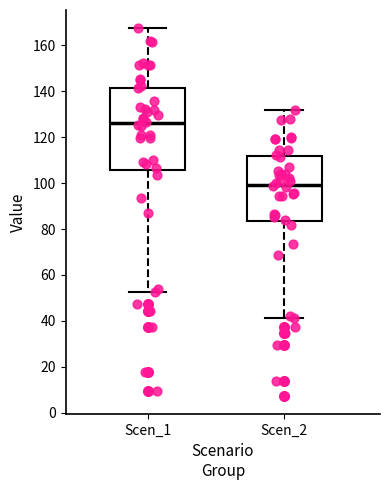

Reading left to right, transcribe this box plot: for each box, give where its median line is, the range the box spans, and where its two whiskers end, as read against the y-axis. The values are not printed on the chart, so give them approximately, as read against the axis.

Scen_1: median 126, box 106 to 142, whiskers 52 to 168
Scen_2: median 100, box 84 to 112, whiskers 42 to 132